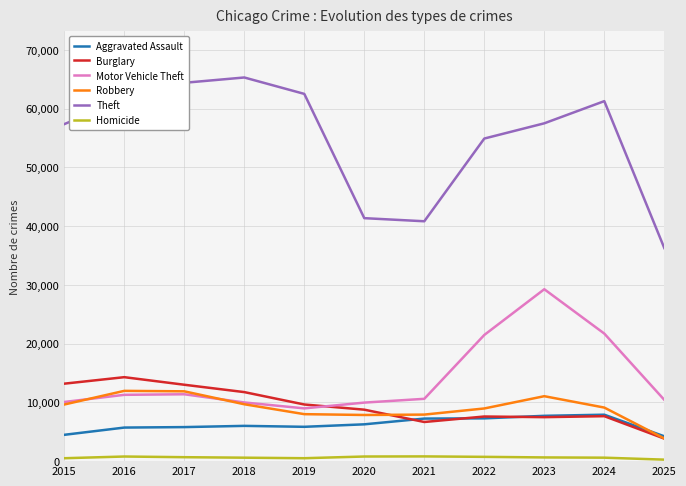

Which series has the largest total across all categories?

Theft